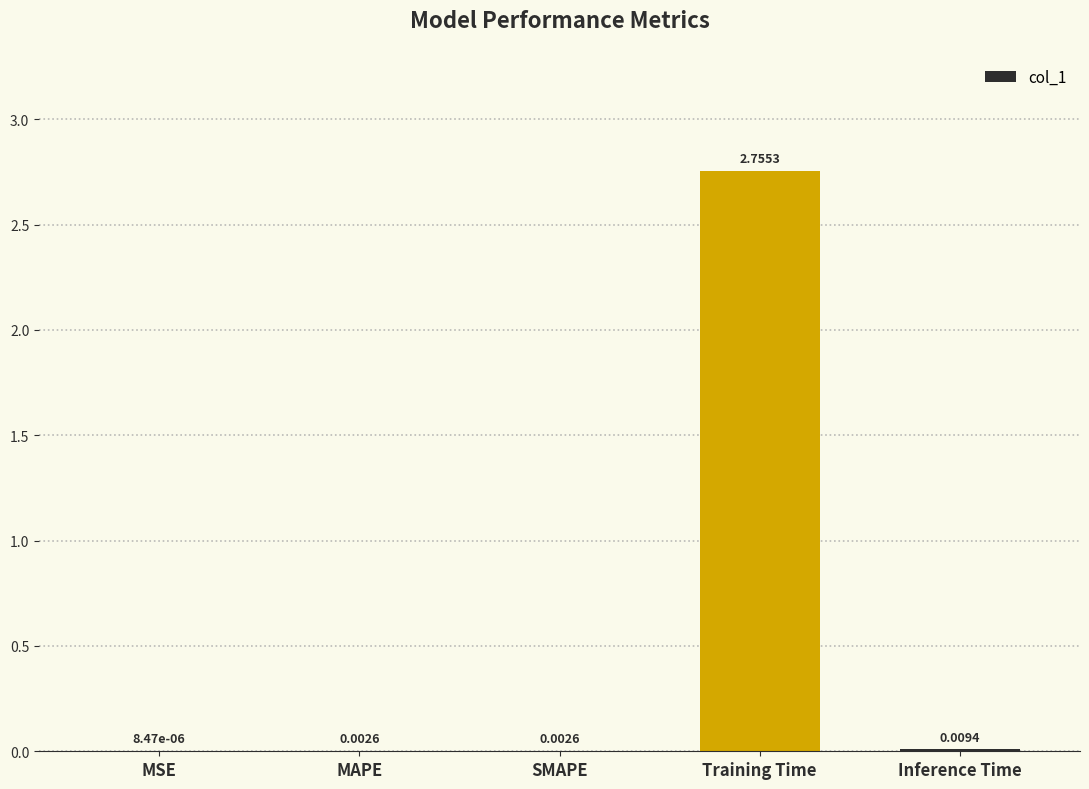

Which label corresponds to the largest value in the chart?

Training Time